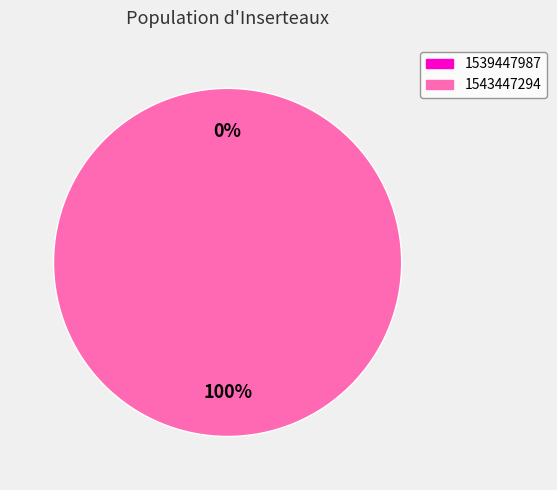

The 1543447294 slice represents 100% of the pie. True or false?

True